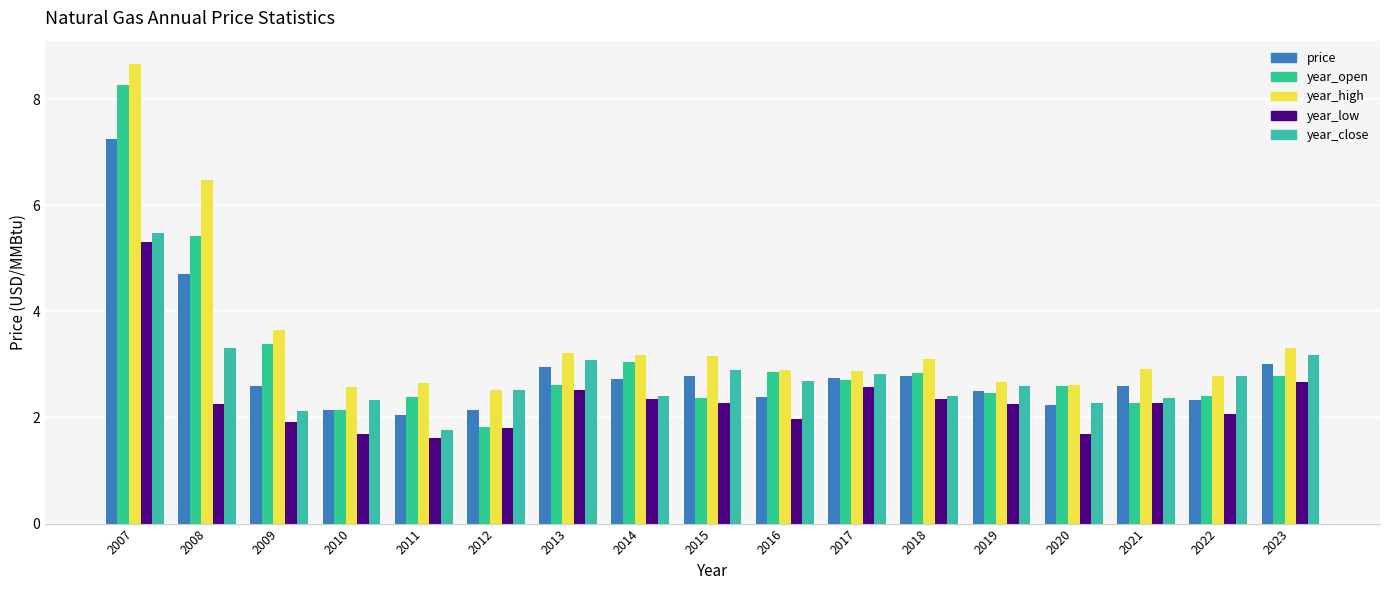

Count the number of categories in the chart.

17